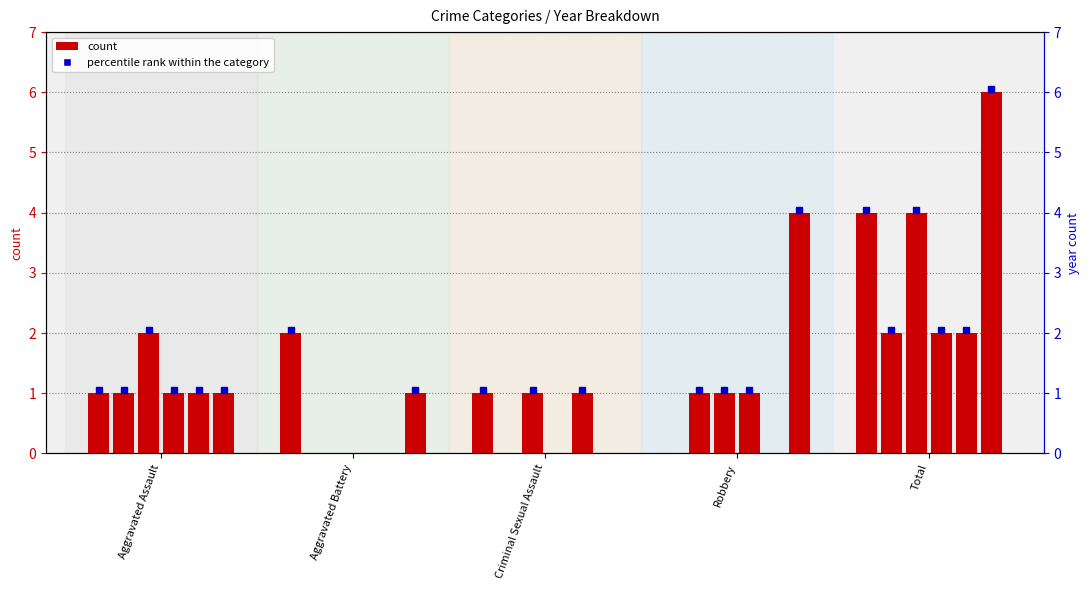

The 2015 series shows 2 at Aggravated Assault. True or false?

False